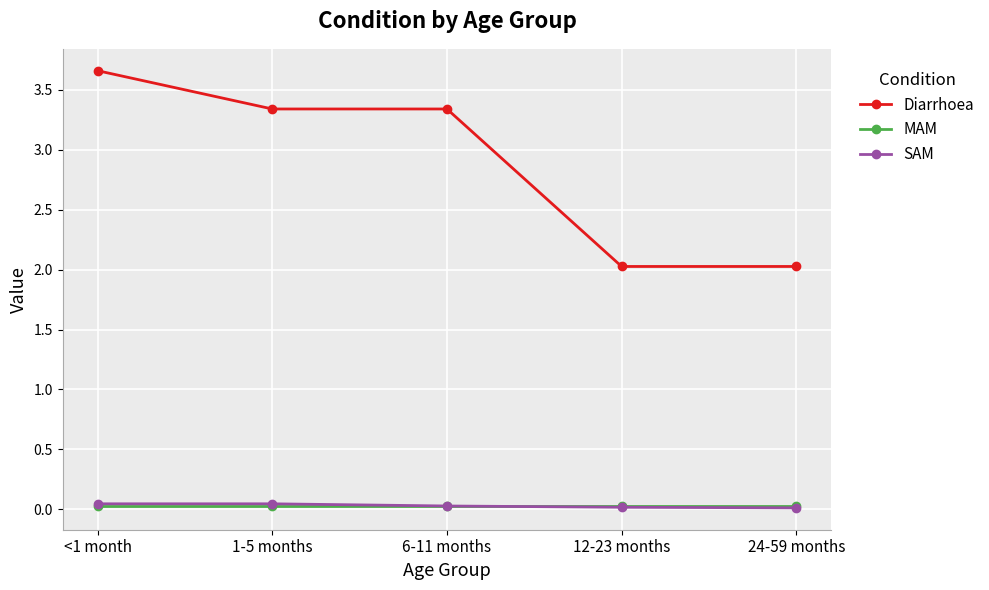

The MAM series shows 0.0 at <1 month. True or false?

True